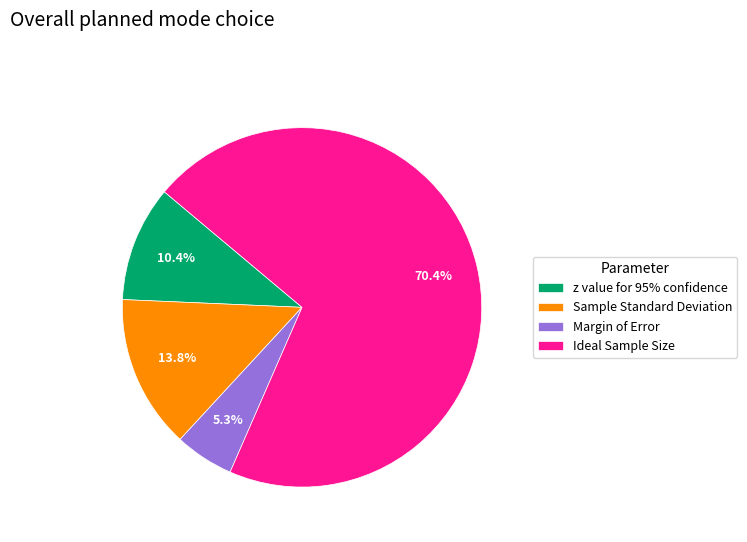

To the nearest percent, what portion does z value for 95% confidence represent?

10%